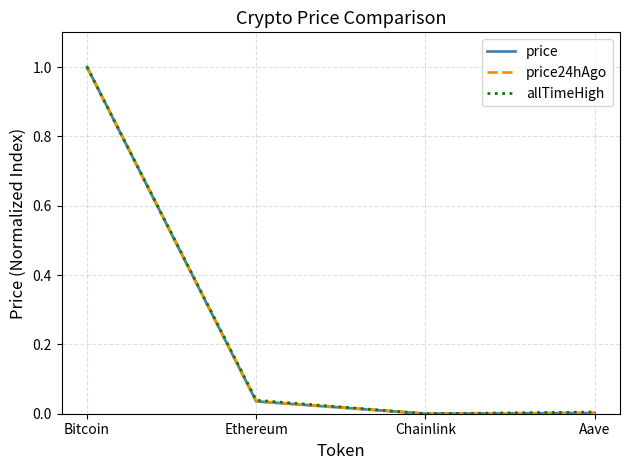

What position from the right is Ethereum?

3